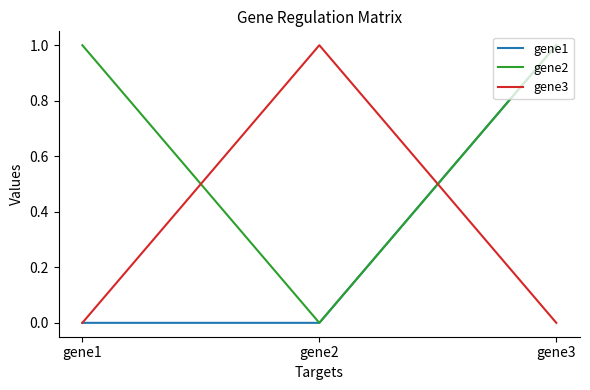

At which category is the sum across all series the highest?

gene3